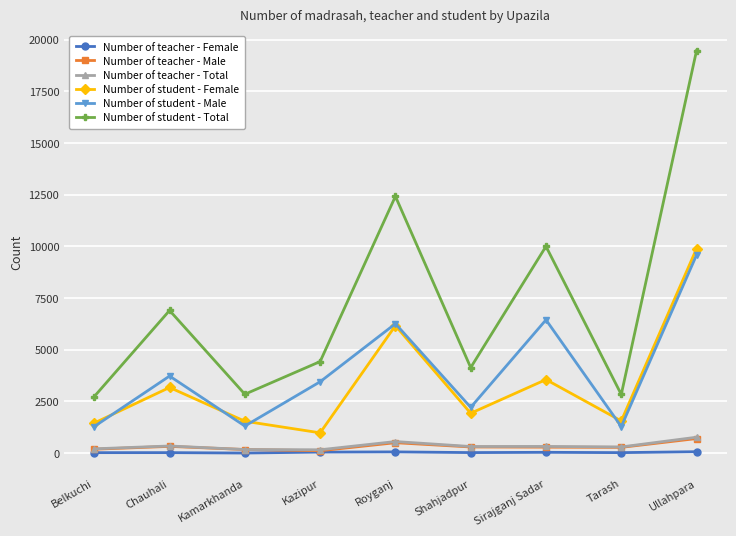

What is the spread (max minus min) of values at Chauhali?

6880